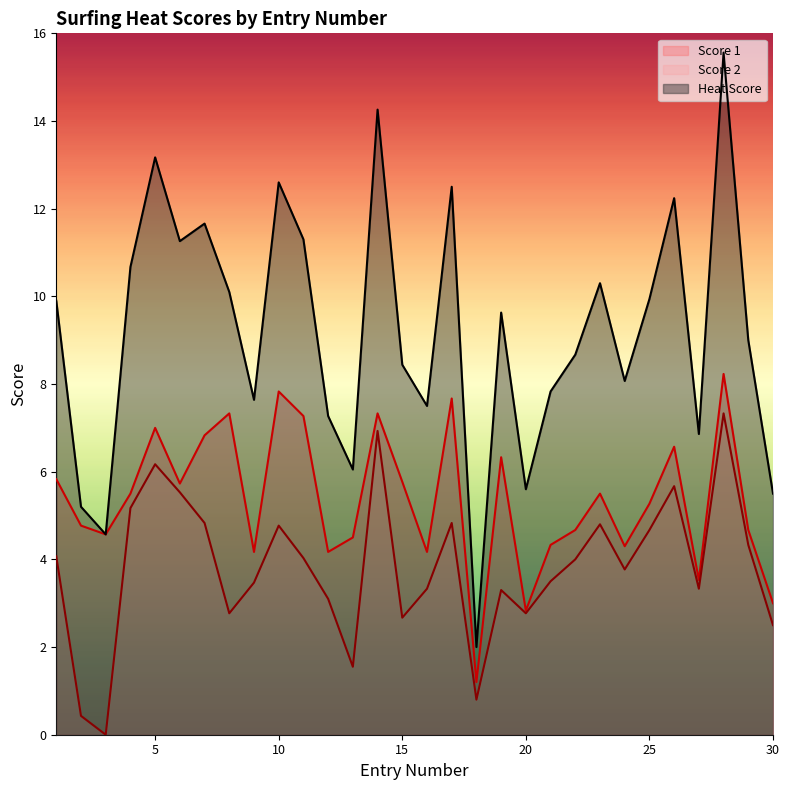

True or false: Heat Score has more than 2 interior local peaks.

True